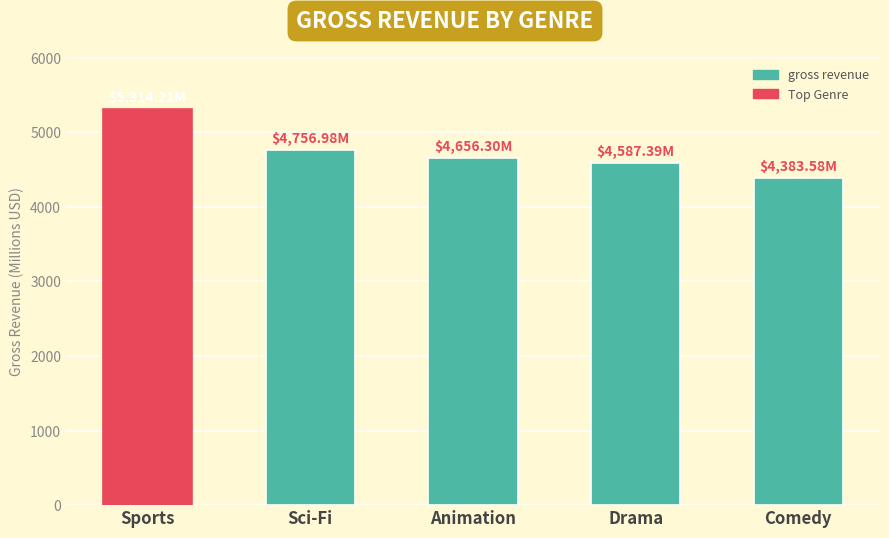

Where does the data first go above 4656?

Sports